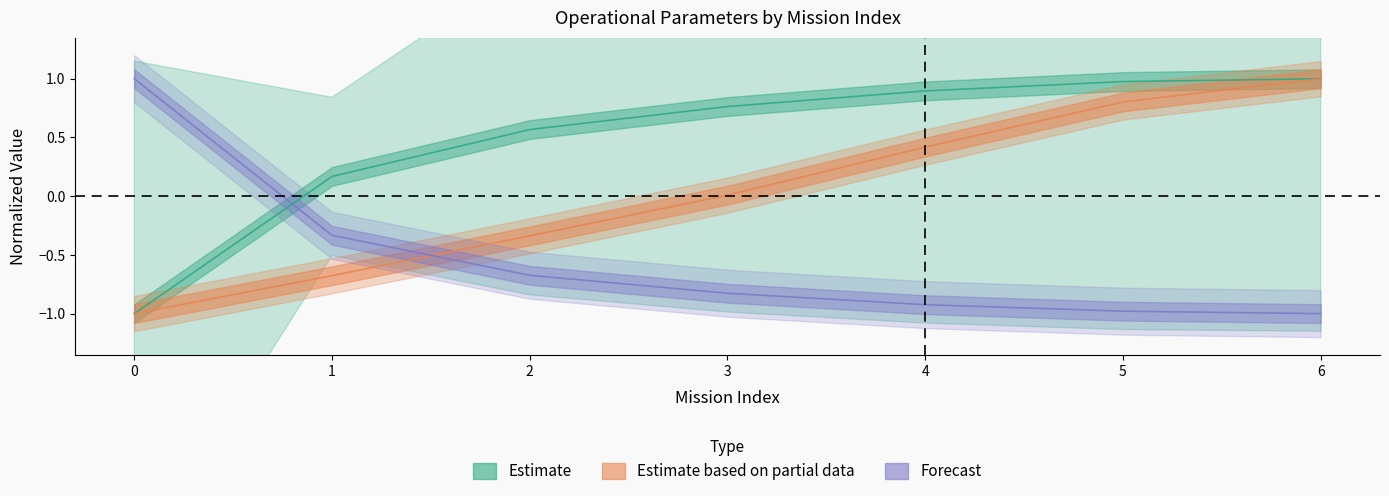

At which category is the sum across all series the highest?

6